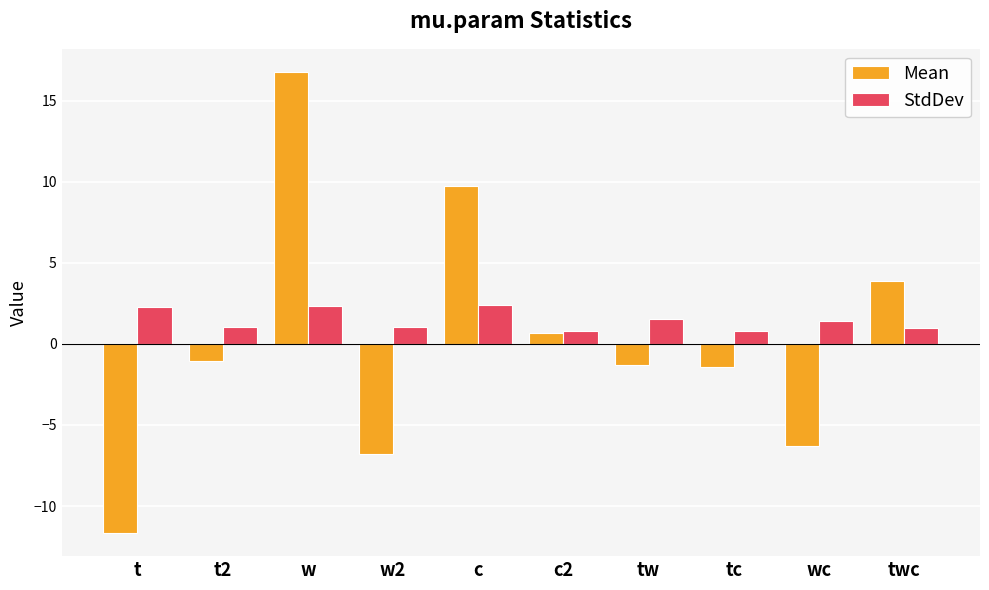

What position from the left is t2?

2